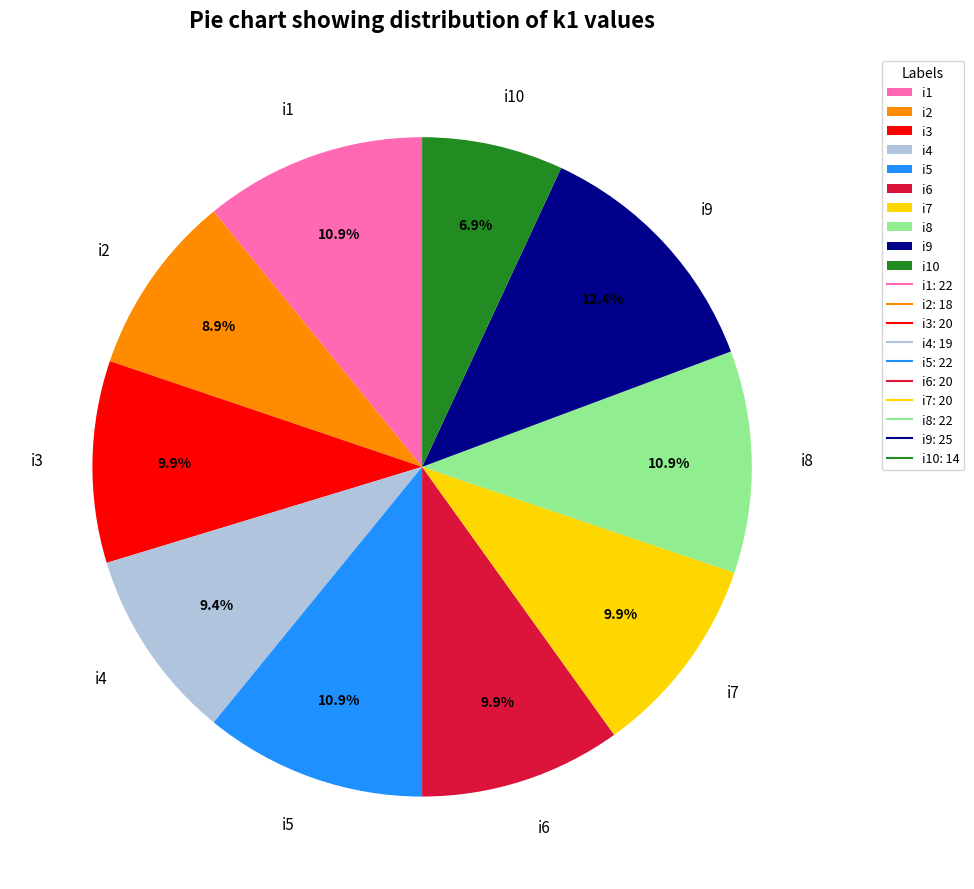

Is it true that i4 is 1% of the pie?

False